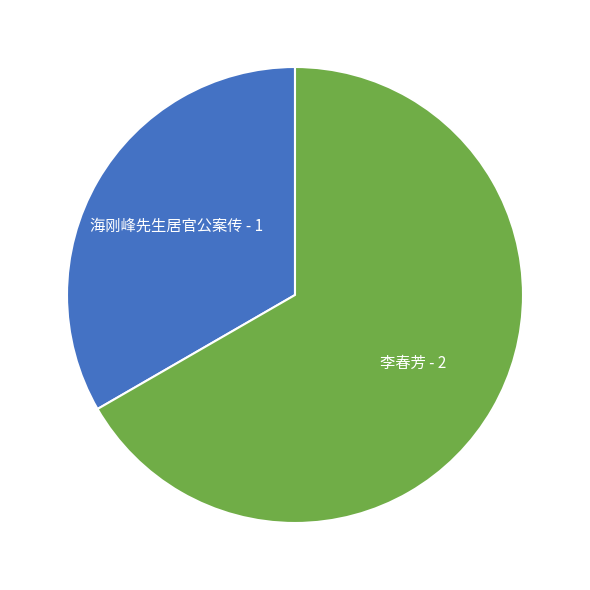

Approximately how many times larger is the value at 李春芳 compared to 海刚峰先生居官公案传?

2.0